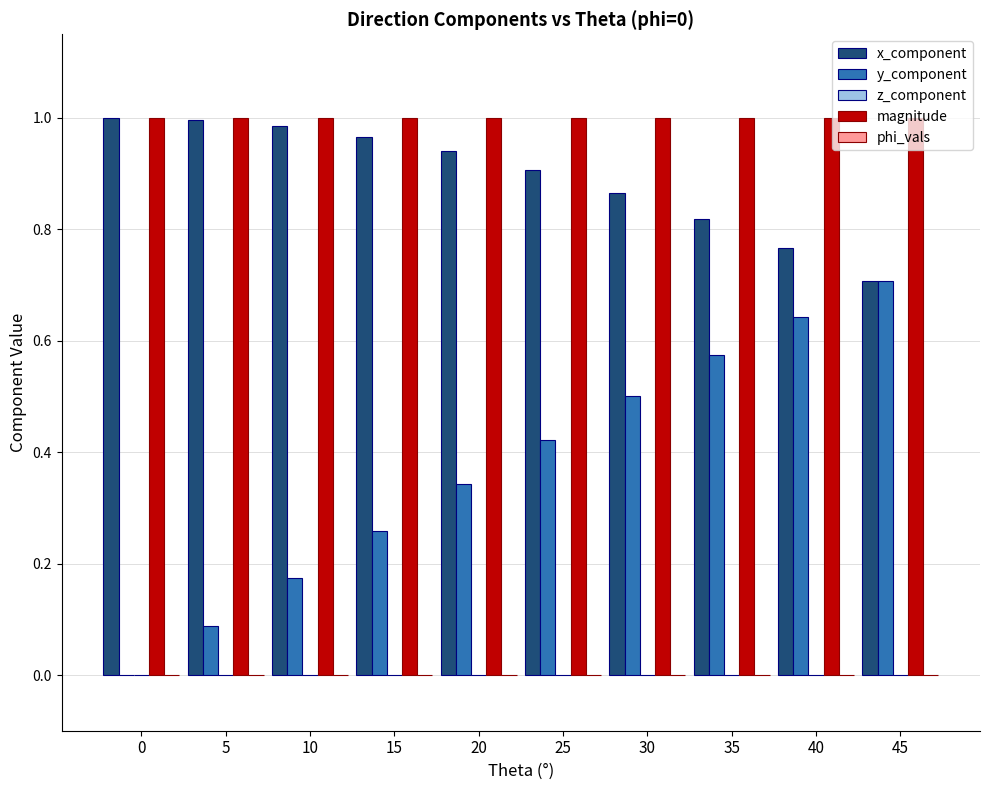

What is the sum of all magnitude values?

10.0